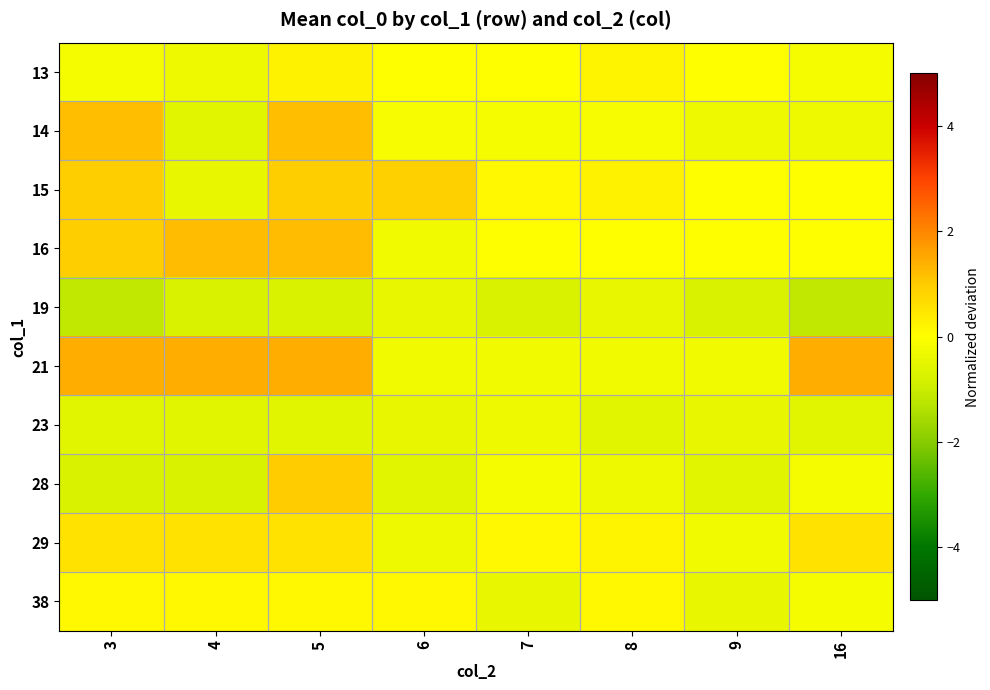

Reading left to right, what are all the values shown in this chart?

13: 3=-0.2	4=-0.3	5=0.3	6=-0.0	7=-0.0	8=0.2	9=-0.0	16=-0.2
14: 3=1.2	4=-0.6	5=1.2	6=-0.1	7=-0.2	8=-0.1	9=-0.3	16=-0.3
15: 3=1.0	4=-0.5	5=1.0	6=0.9	7=0.1	8=0.3	9=-0.0	16=-0.0
16: 3=1.0	4=1.2	5=1.2	6=-0.2	7=0.0	8=0.0	9=0.0	16=0.0
19: 3=-1.2	4=-0.8	5=-0.8	6=-0.5	7=-0.8	8=-0.5	9=-0.8	16=-1.2
21: 3=1.4	4=1.4	5=1.4	6=-0.2	7=-0.2	8=-0.2	9=-0.2	16=1.4
23: 3=-0.6	4=-0.6	5=-0.6	6=-0.5	7=-0.3	8=-0.6	9=-0.5	16=-0.6
28: 3=-0.8	4=-0.8	5=1.0	6=-0.6	7=-0.2	8=-0.3	9=-0.6	16=-0.2
29: 3=0.6	4=0.6	5=0.6	6=-0.3	7=0.1	8=0.2	9=-0.2	16=0.6
38: 3=0.1	4=0.1	5=0.1	6=0.1	7=-0.5	8=0.1	9=-0.5	16=-0.2